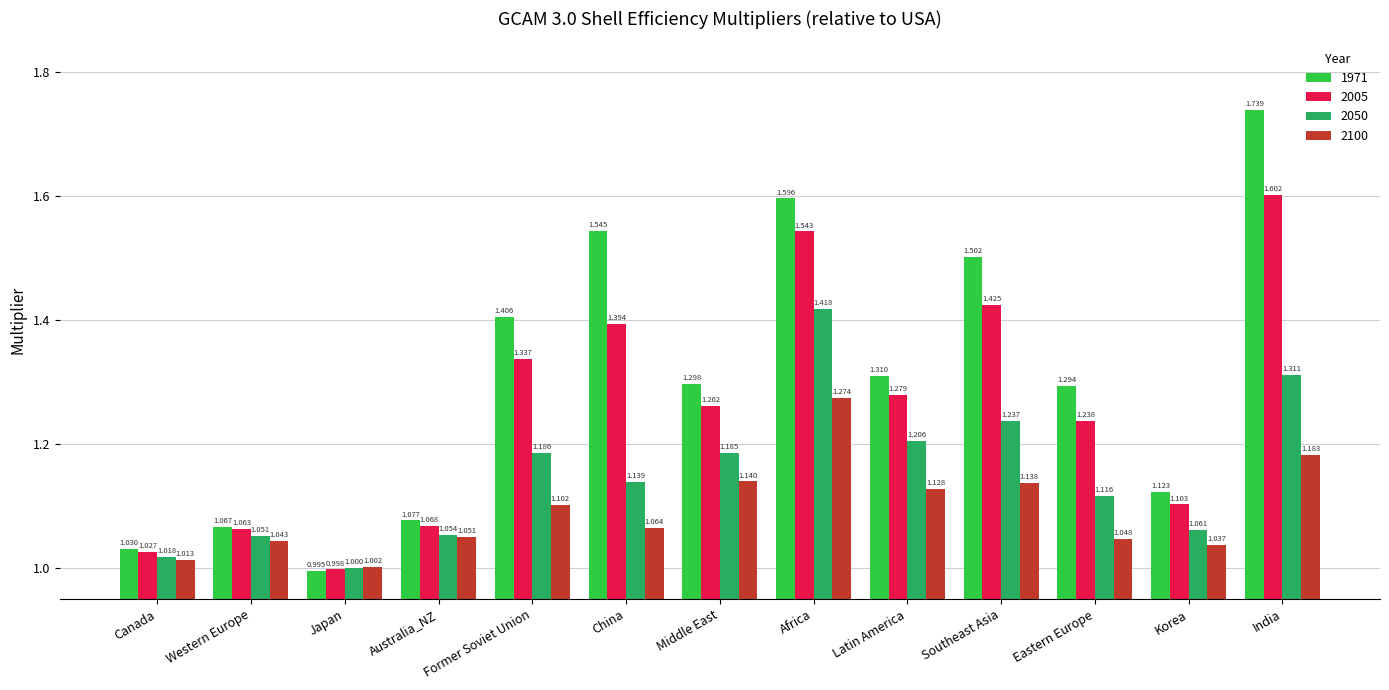

What is the sum of all 1971 values?

17.0